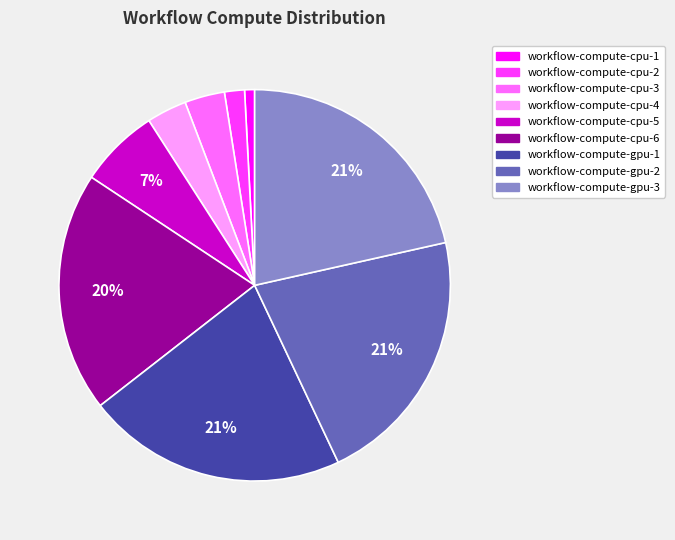

Is it true that workflow-compute-cpu-1 is 11% of the pie?

False